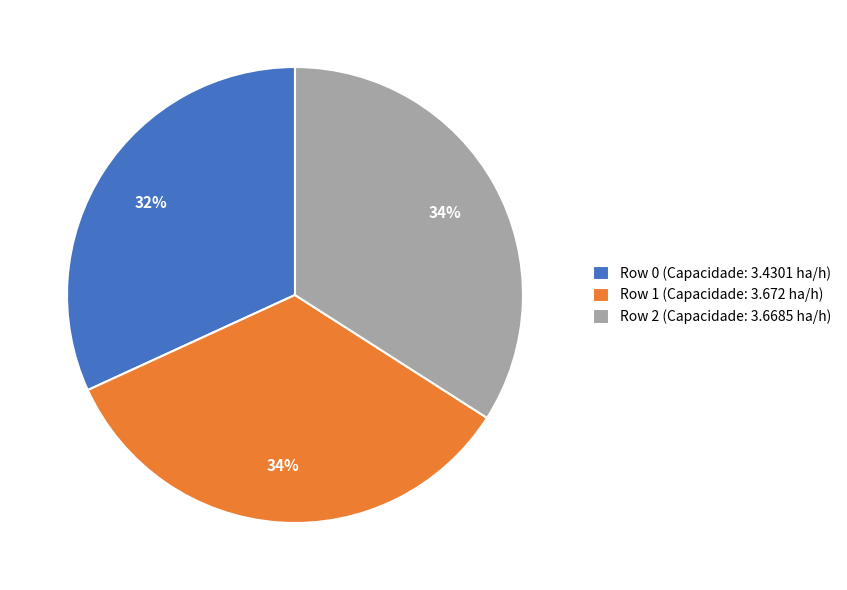

True or false: Row 2 accounts for 29% of the total.

False